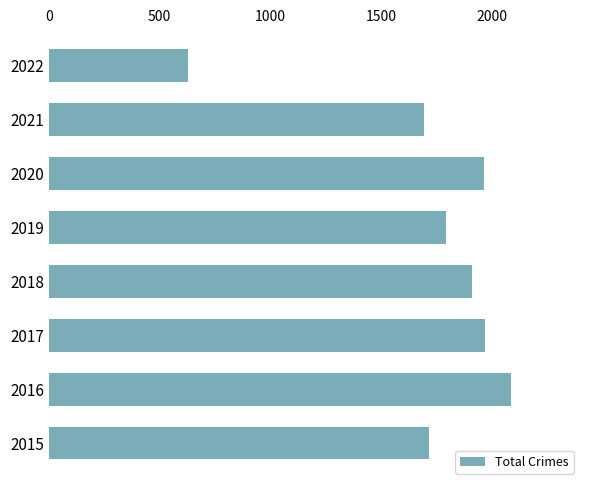

How many data points are less than 1911?

4